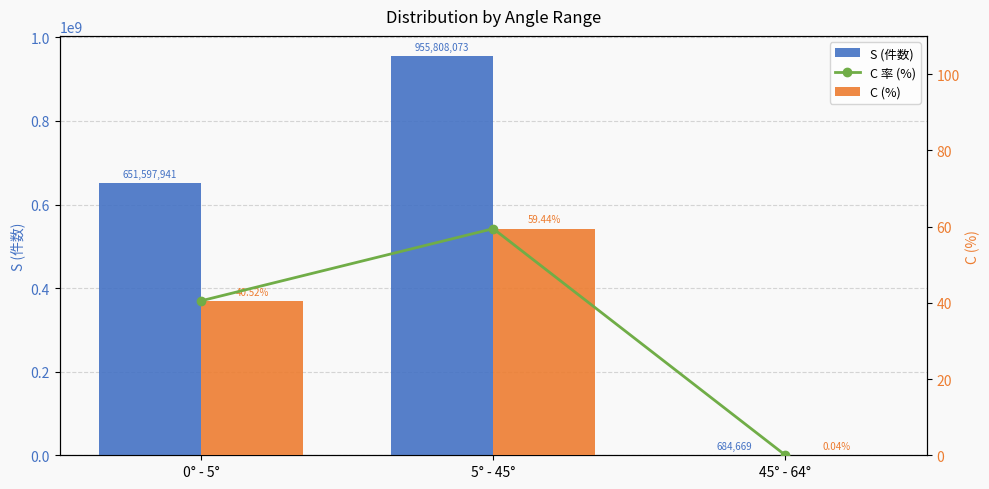

Rank the series at 45° - 64° from lowest to highest value.

C 率 (%), C (%), S (件数)